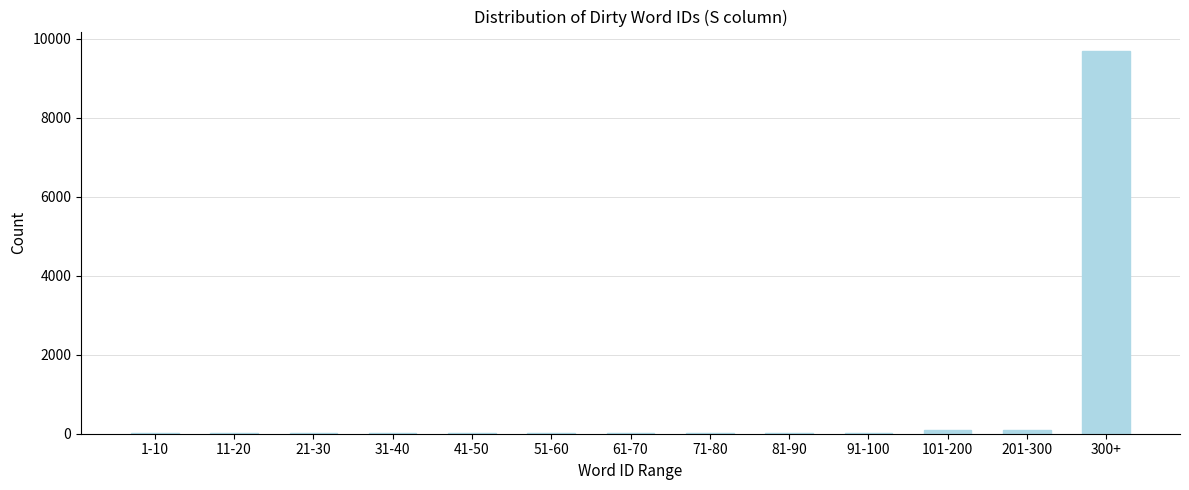

Reading left to right, list all the values displayed in this chart.

1-10=10	11-20=10	21-30=10	31-40=10	41-50=10	51-60=10	61-70=10	71-80=10	81-90=10	91-100=10	101-200=100	201-300=100	300+=9700